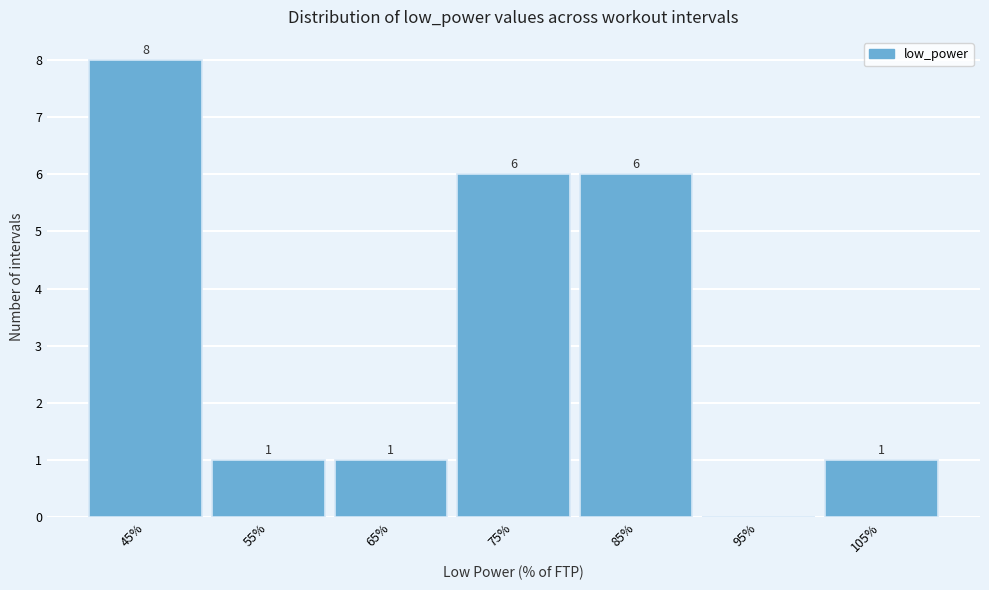

Reading left to right, transcribe all the data shown in this chart.

45%=8	55%=1	65%=1	75%=6	85%=6	95%=0	105%=1